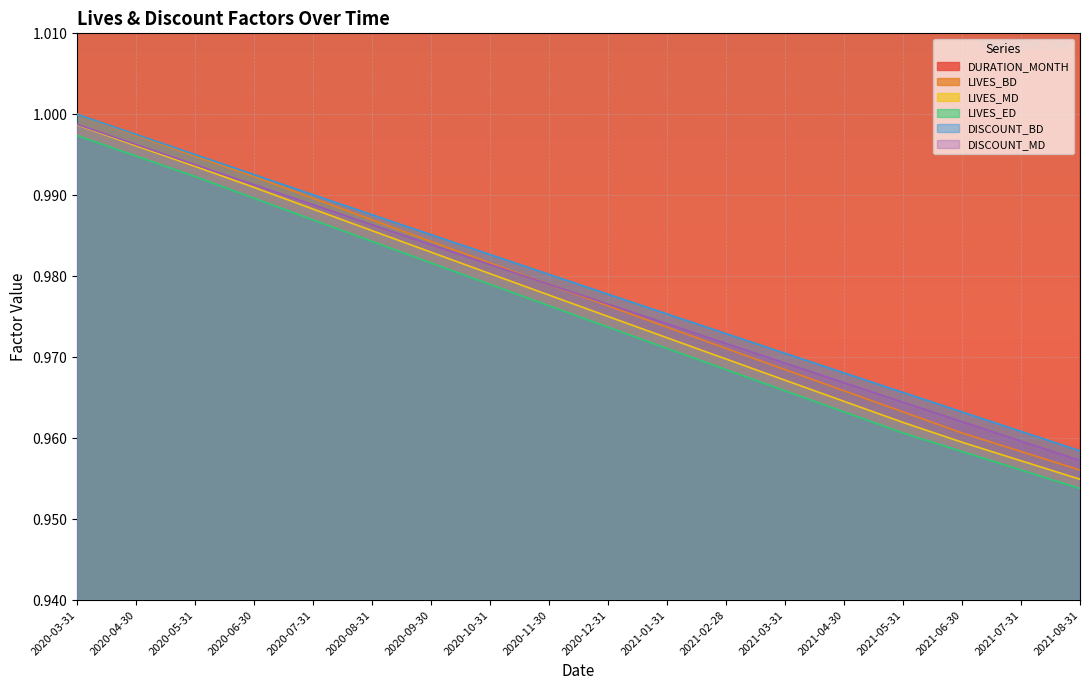

What is the total value across all series at 2020-05-31?

65.0